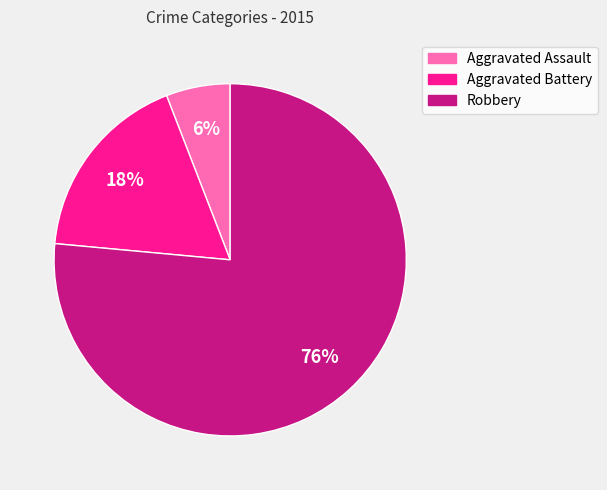

Do Aggravated Battery and Robbery together represent more than half of the pie?

Yes